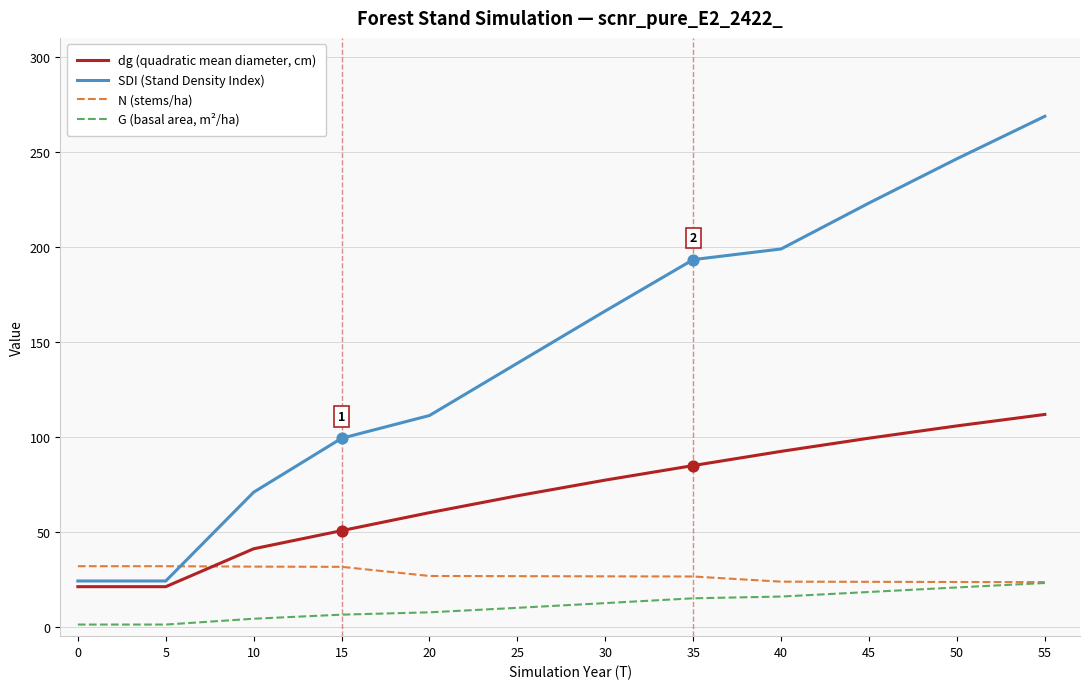

What is the total value across all series at 25?

244.1